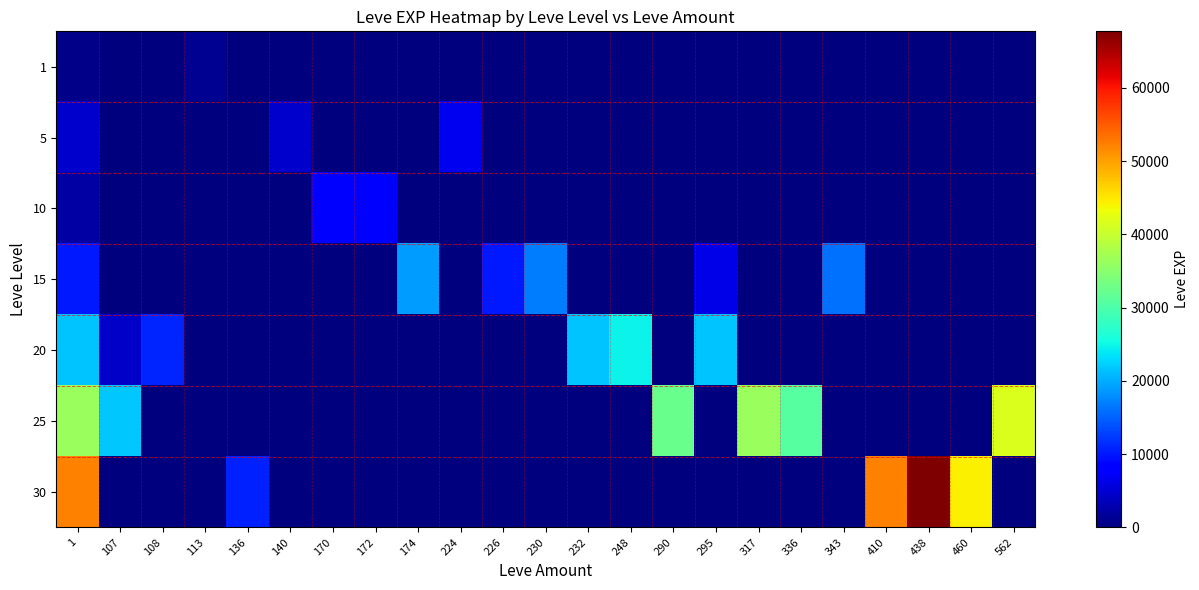

Reading left to right, extract all data points from this chart.

1: 1=630	107=0	108=0	113=1160	136=0	140=0	170=0	172=0	174=0	224=0	226=0	230=0	232=0	248=0	290=0	295=0	317=0	336=0	343=0	410=0	438=0	460=0	562=0
5: 1=4660	107=0	108=0	113=0	136=0	140=4660	170=0	172=0	174=0	224=6840	226=0	230=0	232=0	248=0	290=0	295=0	317=0	336=0	343=0	410=0	438=0	460=0	562=0
10: 1=2230	107=0	108=0	113=0	136=0	140=0	170=8430	172=8430	174=0	224=0	226=0	230=0	232=0	248=0	290=0	295=0	317=0	336=0	343=0	410=0	438=0	460=0	562=0
15: 1=10100	107=0	108=0	113=0	136=0	140=0	170=0	172=0	174=18910	224=0	226=10100	230=16920	232=0	248=0	290=0	295=6110	317=0	336=0	343=15980	410=0	438=0	460=0	562=0
20: 1=21600	107=4440	108=10970	113=0	136=0	140=0	170=0	172=0	174=0	224=0	226=0	230=0	232=21600	248=24710	290=0	295=21600	317=0	336=0	343=0	410=0	438=0	460=0	562=0
25: 1=36390	107=21830	108=0	113=0	136=0	140=0	170=0	172=0	174=0	224=0	226=0	230=0	232=0	248=0	290=32460	295=0	317=36390	336=30820	343=0	410=0	438=0	460=0	562=41630
30: 1=52220	107=0	108=0	113=0	136=10740	140=0	170=0	172=0	174=0	224=0	226=0	230=0	232=0	248=0	290=0	295=0	317=0	336=0	343=0	410=52220	438=67730	460=44230	562=0